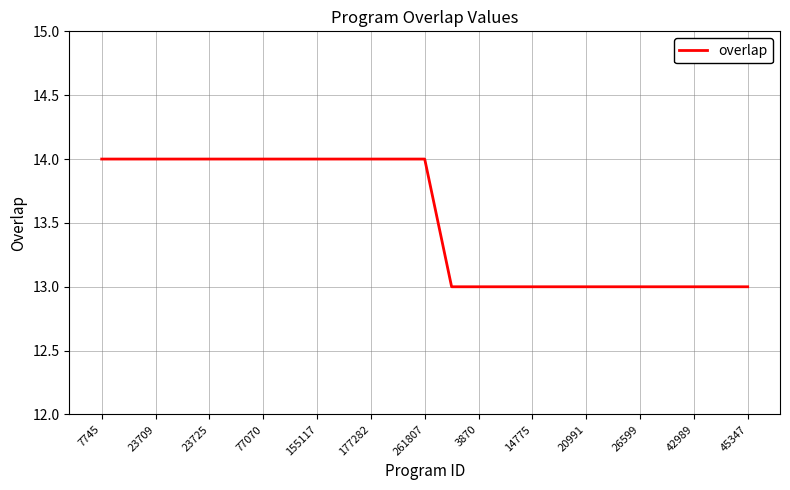

Count the number of categories in the chart.

25